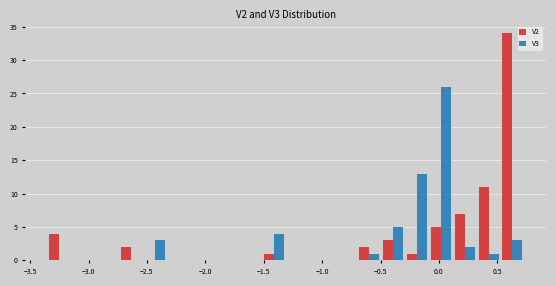

What is the height of the V2 bar covering 0.10 to 0.30 on the x-axis? Neither the bar edges nor the heights are printed on the chart, so give them approximately, as read against the axes.

7